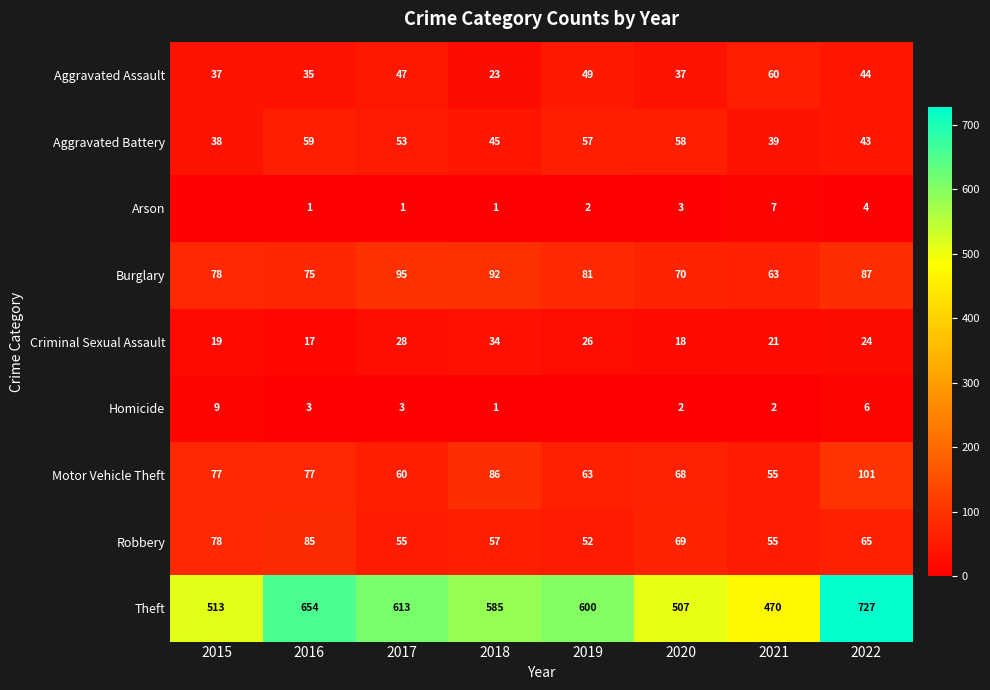

At which category does the chart reach its peak across all series?

2022